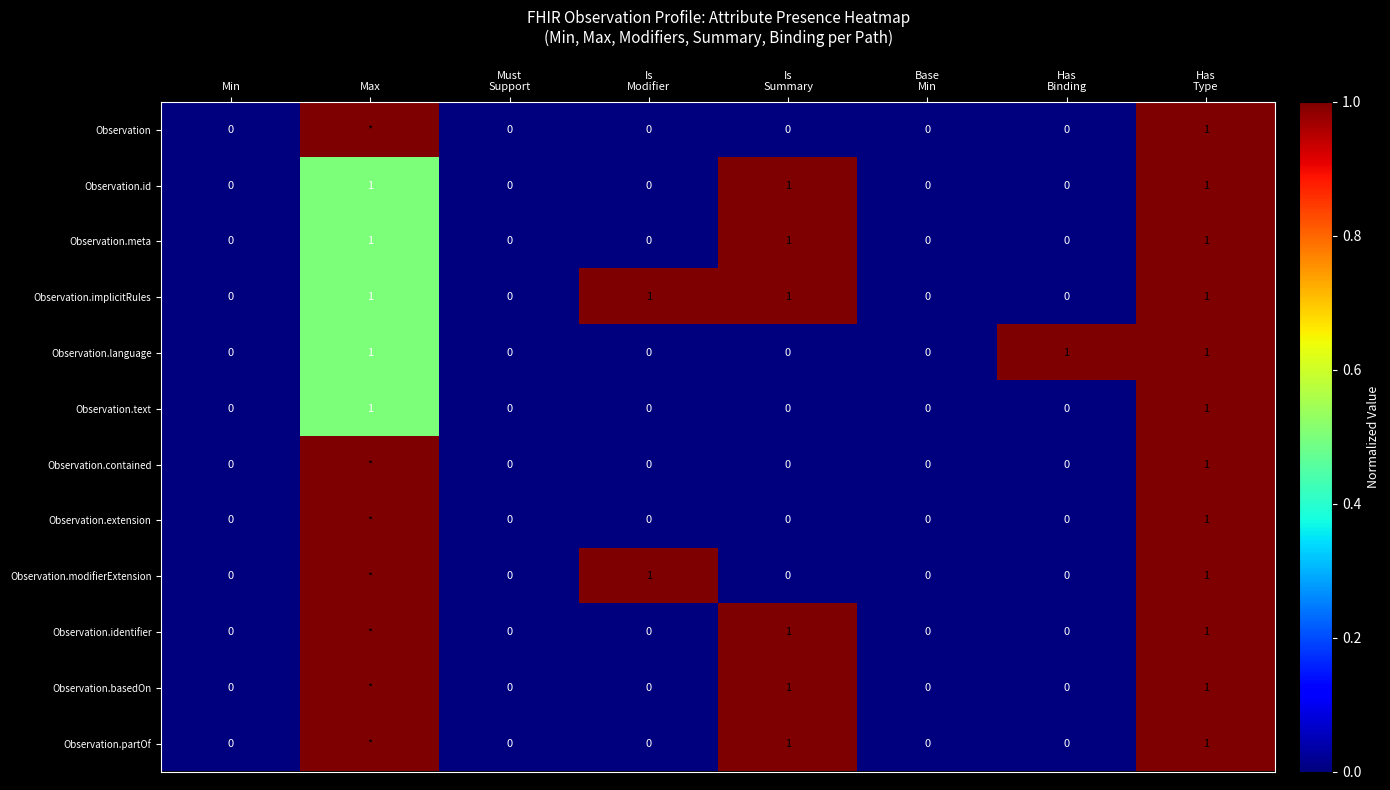

Count the Observation.implicitRules values in the range 0 to 1.

8